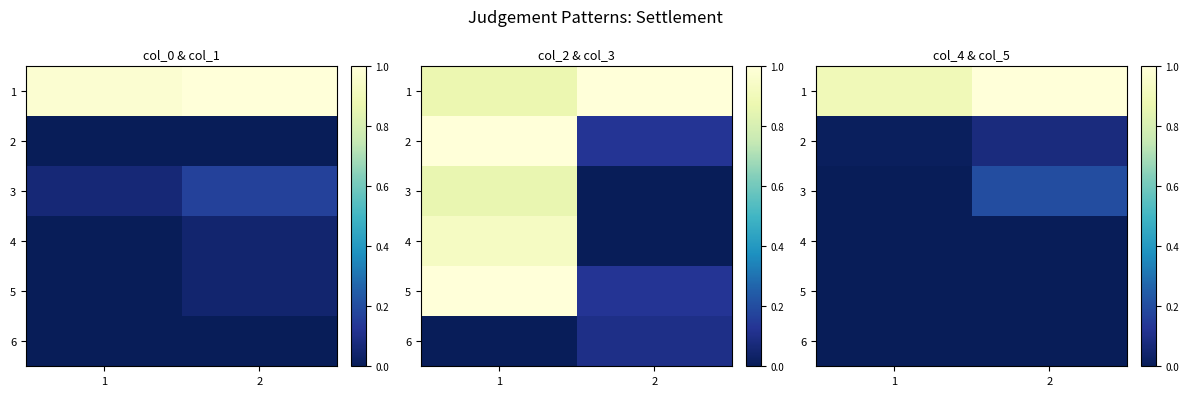

Count the 2 values in the range 0 to 1.

2